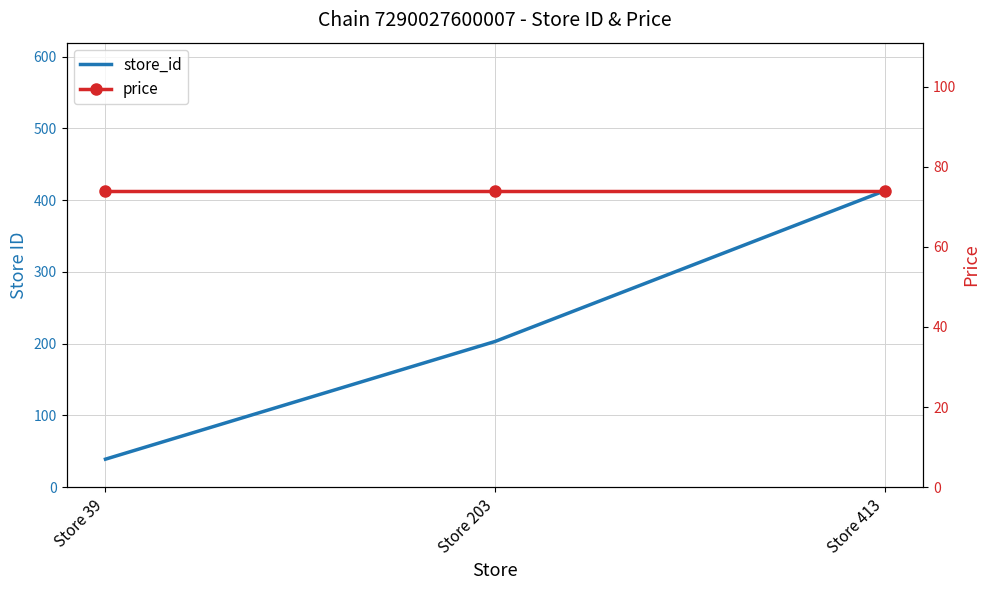

What are all the series names shown in the legend?

store_id, price